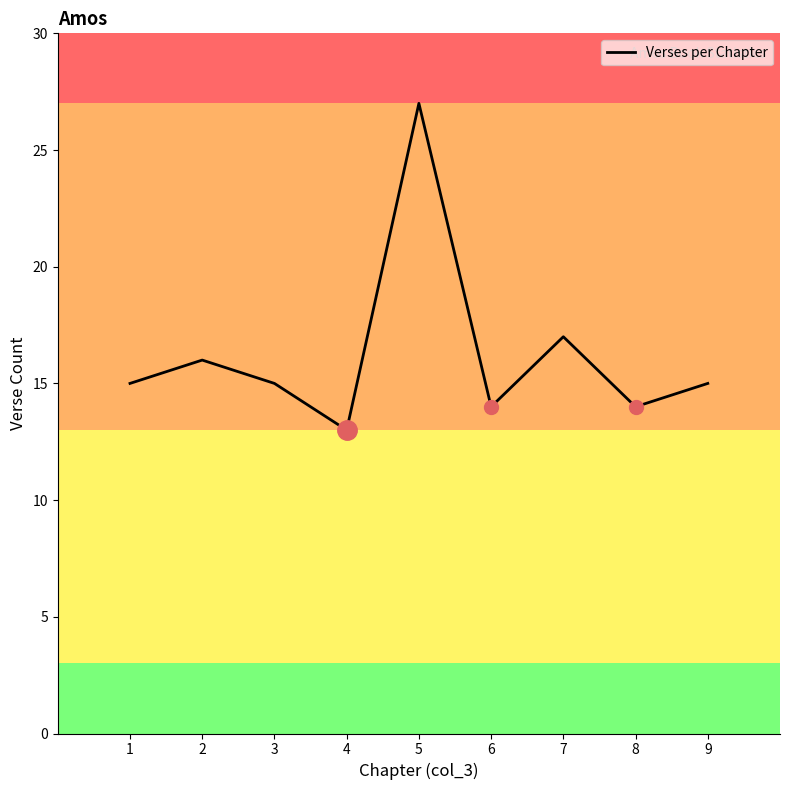

What is the ratio of the value at 4 to the value at 6?

0.9